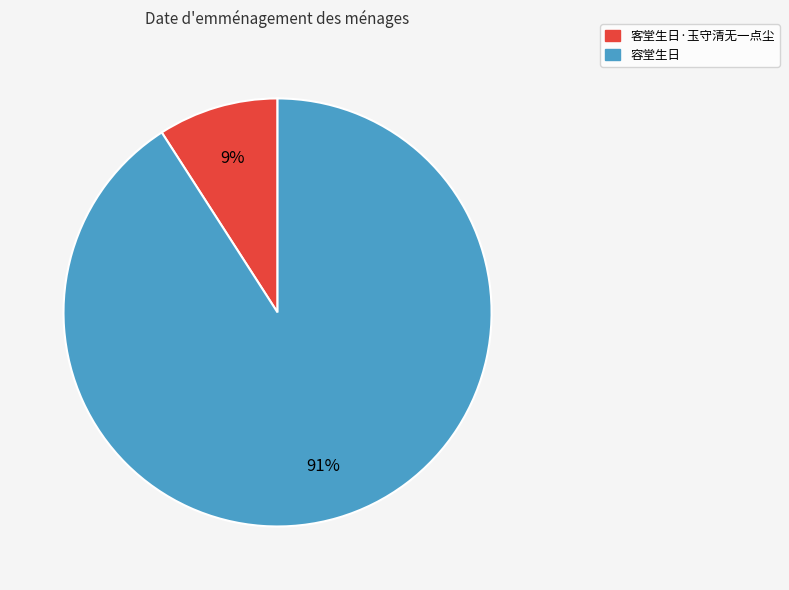

What is the majority slice?

容堂生日